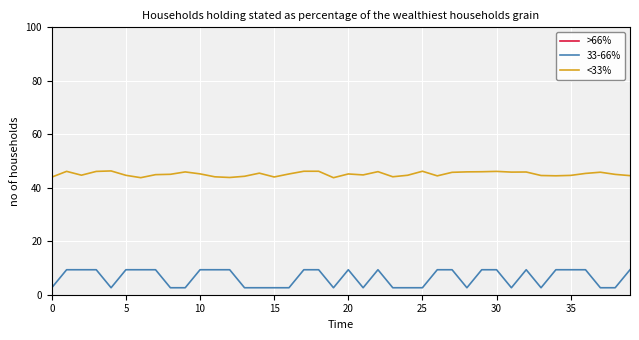

True or false: <33% and 33-66% cross at least once.

False